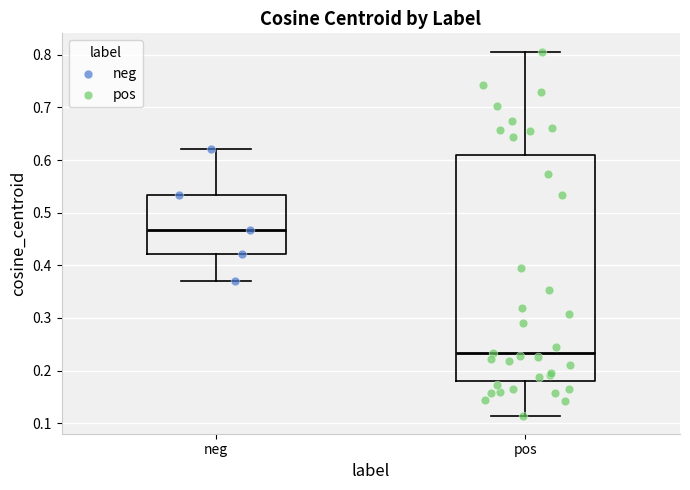

Where is the upper edge of the box for pos on the y-axis? The values are not printed on the chart, so give them approximately, as read against the axis.

0.61